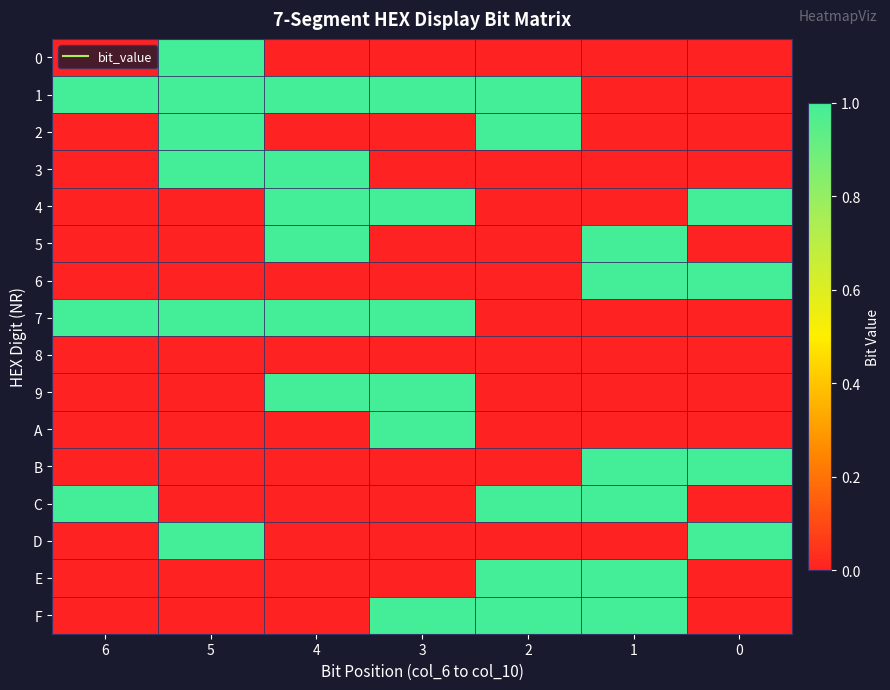

Reading left to right, extract all data points from this chart.

0: 6=0	5=1	4=0	3=0	2=0	1=0	0=0
1: 6=1	5=1	4=1	3=1	2=1	1=0	0=0
2: 6=0	5=1	4=0	3=0	2=1	1=0	0=0
3: 6=0	5=1	4=1	3=0	2=0	1=0	0=0
4: 6=0	5=0	4=1	3=1	2=0	1=0	0=1
5: 6=0	5=0	4=1	3=0	2=0	1=1	0=0
6: 6=0	5=0	4=0	3=0	2=0	1=1	0=1
7: 6=1	5=1	4=1	3=1	2=0	1=0	0=0
8: 6=0	5=0	4=0	3=0	2=0	1=0	0=0
9: 6=0	5=0	4=1	3=1	2=0	1=0	0=0
A: 6=0	5=0	4=0	3=1	2=0	1=0	0=0
B: 6=0	5=0	4=0	3=0	2=0	1=1	0=1
C: 6=1	5=0	4=0	3=0	2=1	1=1	0=0
D: 6=0	5=1	4=0	3=0	2=0	1=0	0=1
E: 6=0	5=0	4=0	3=0	2=1	1=1	0=0
F: 6=0	5=0	4=0	3=1	2=1	1=1	0=0